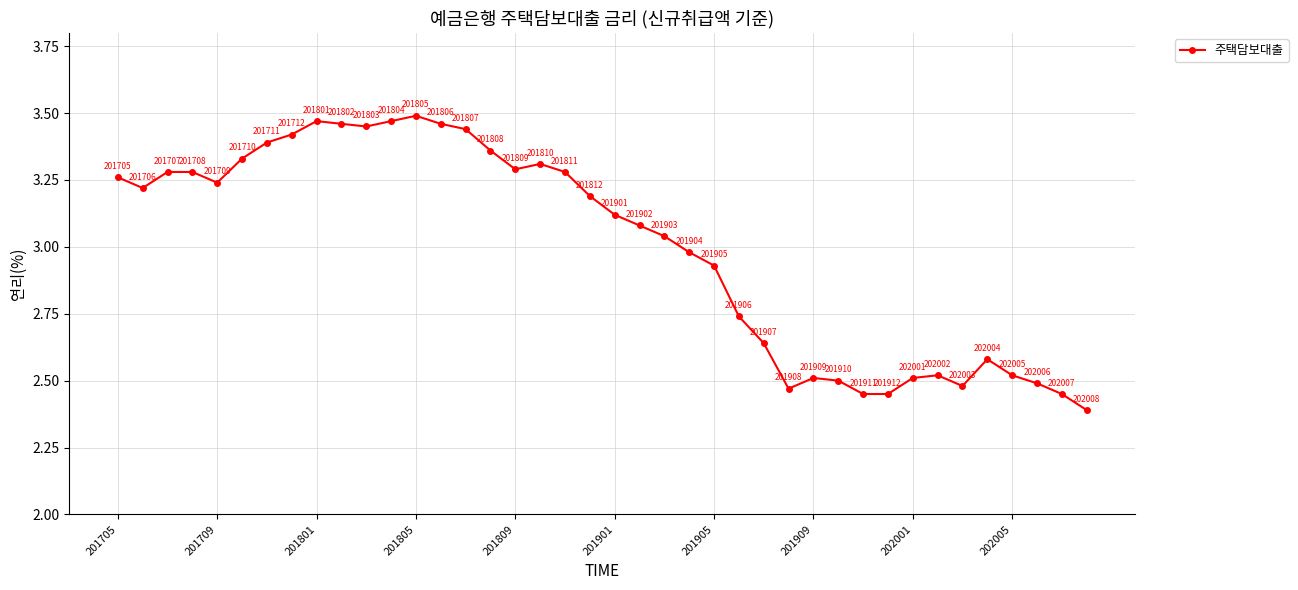

What is the minimum value shown in the chart?

2.4